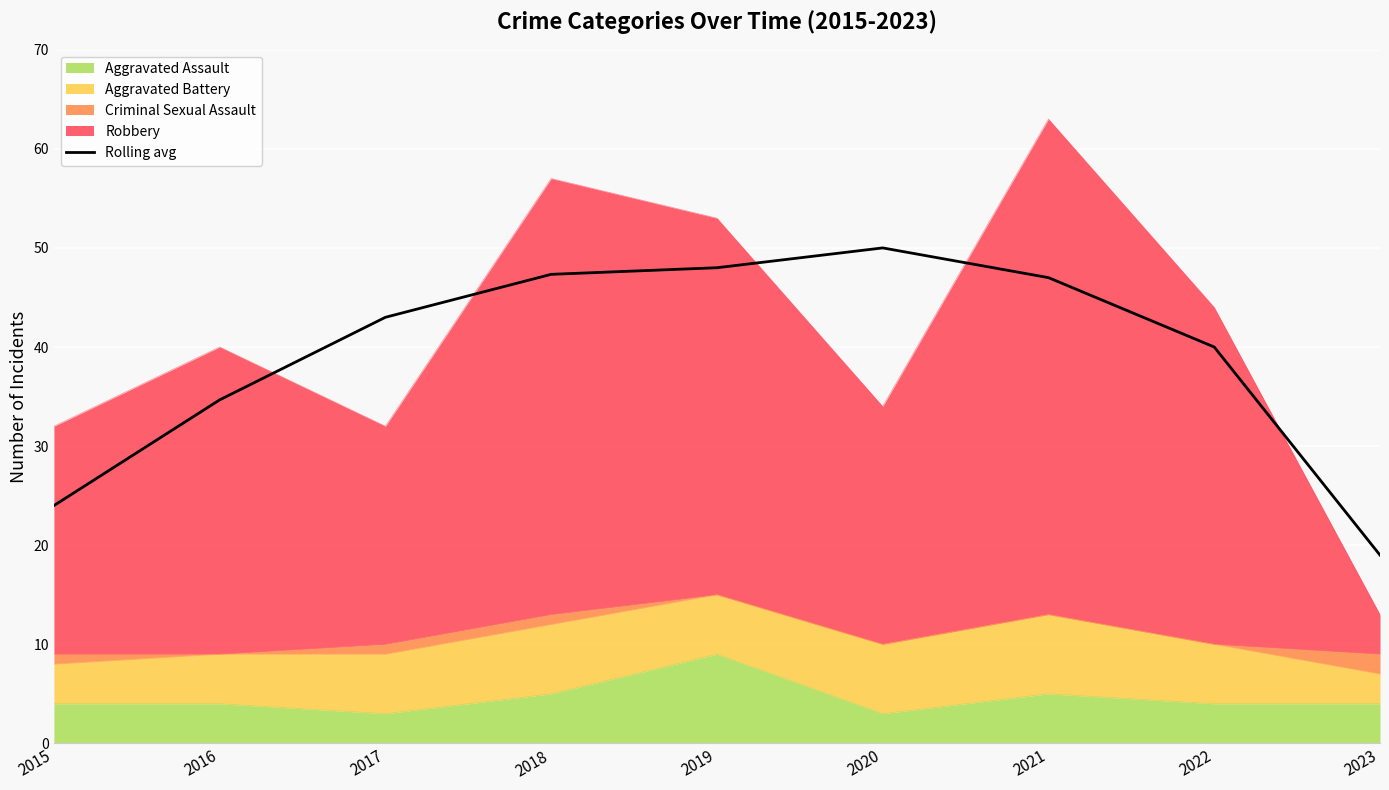

What is the difference between the maximum and minimum values?

31.0